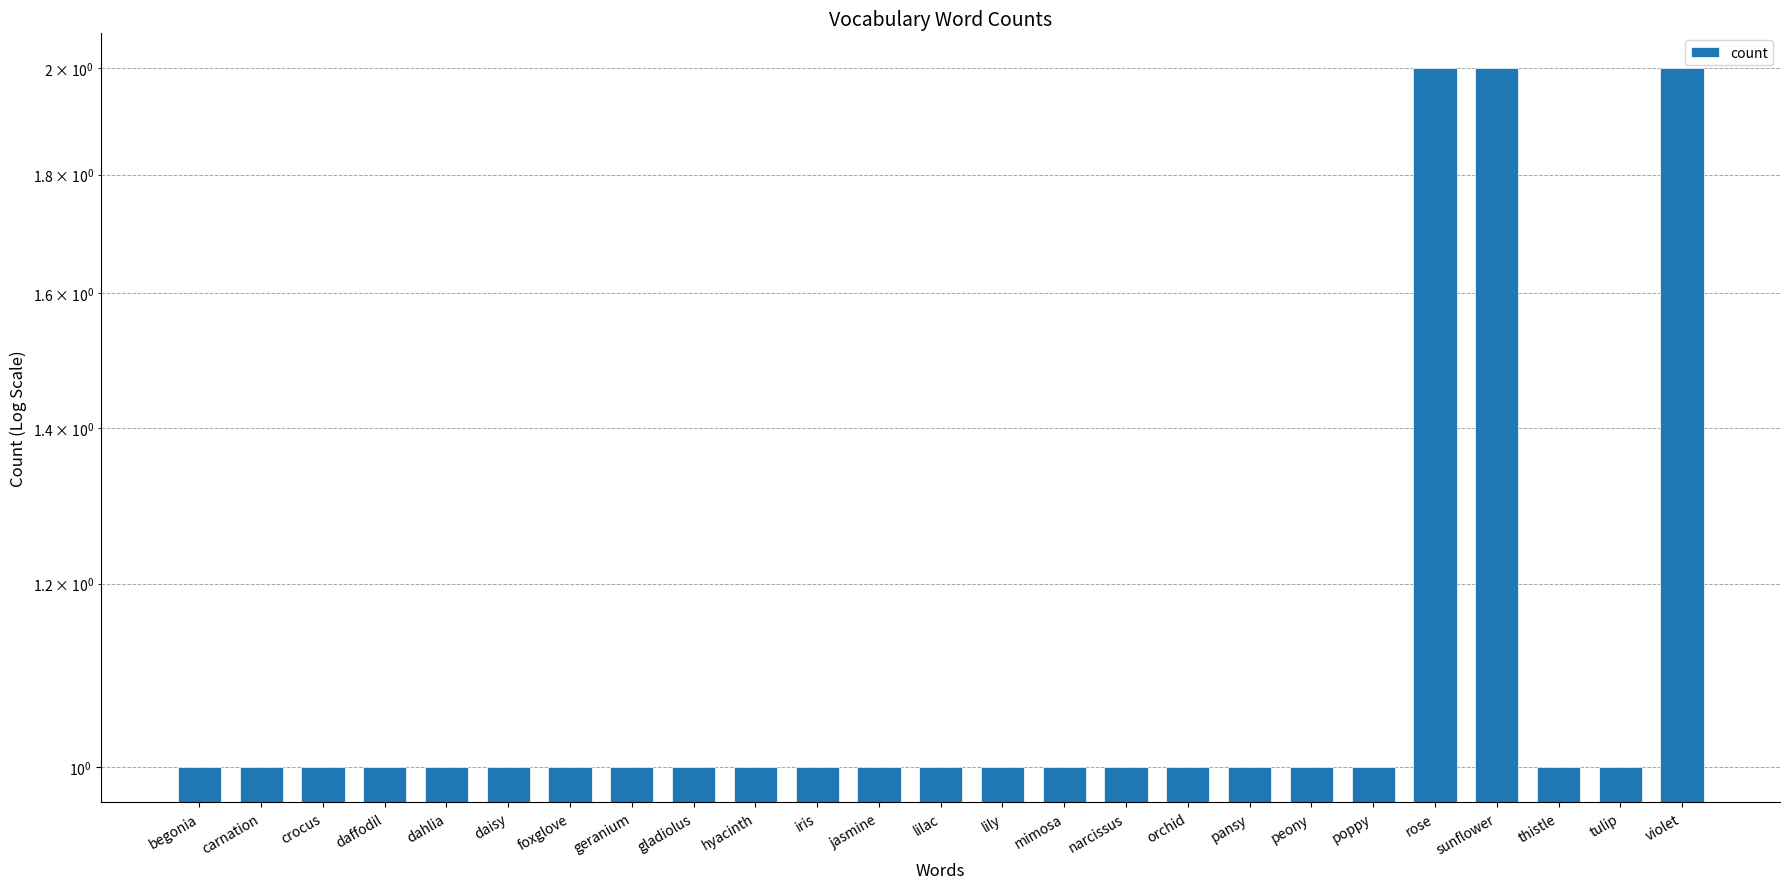

What is the value of the 15th bar from the left?

1